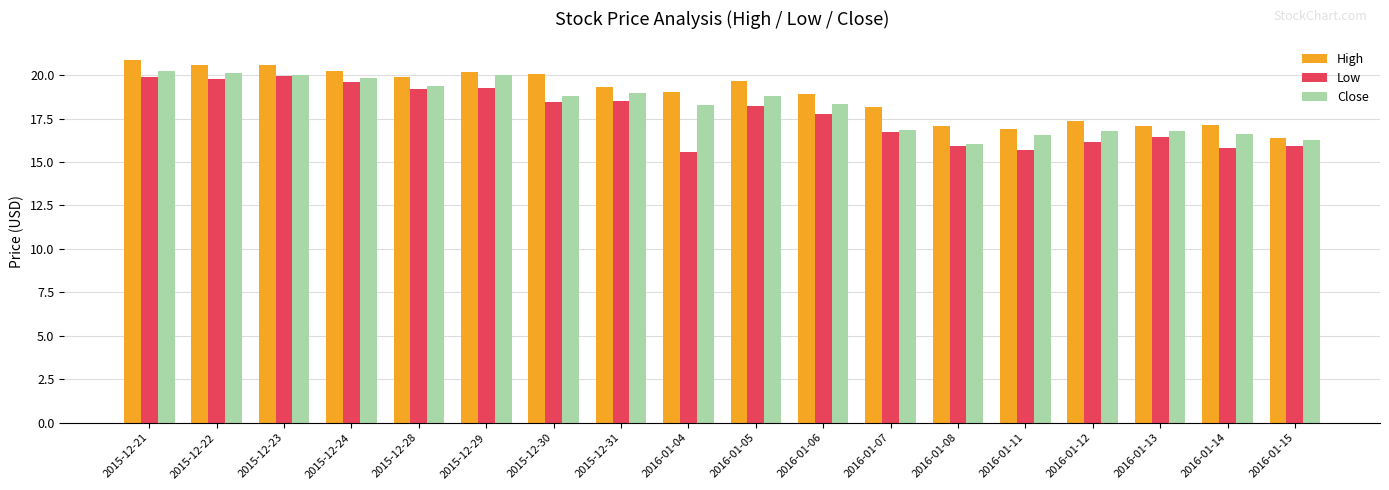

What is the sum of all Low values?

319.0